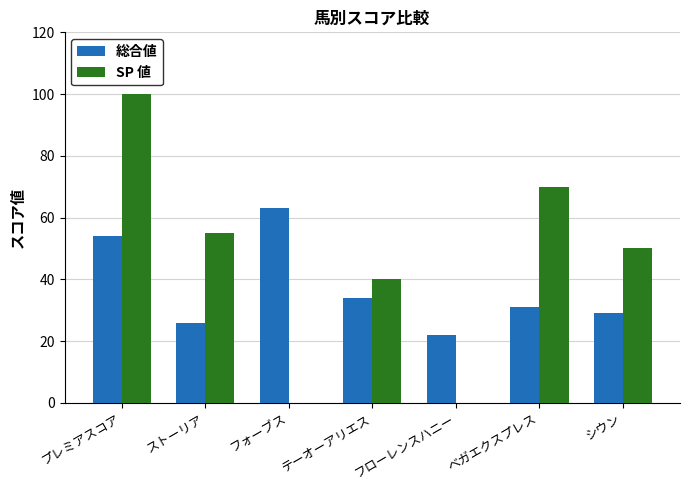

Reading left to right, transcribe all the data shown in this chart.

総合値: プレミアスコア=54	ストーリア=26	フォーブス=63	テーオーアリエス=34	フローレンスハニー=22	ベガエクスプレス=31	シウン=29
SP 値: プレミアスコア=100	ストーリア=55	フォーブス=0	テーオーアリエス=40	フローレンスハニー=0	ベガエクスプレス=70	シウン=50